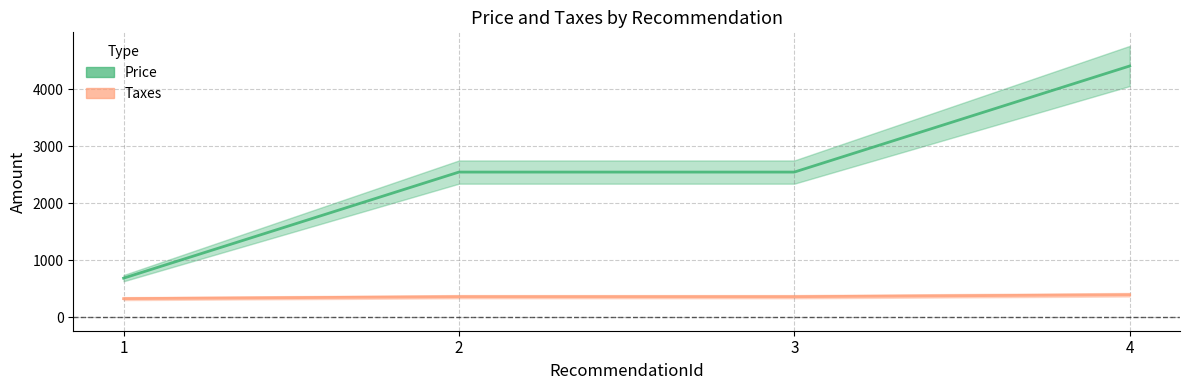

Rank the categories by Taxes value from lowest to highest.

1, 2, 3, 4